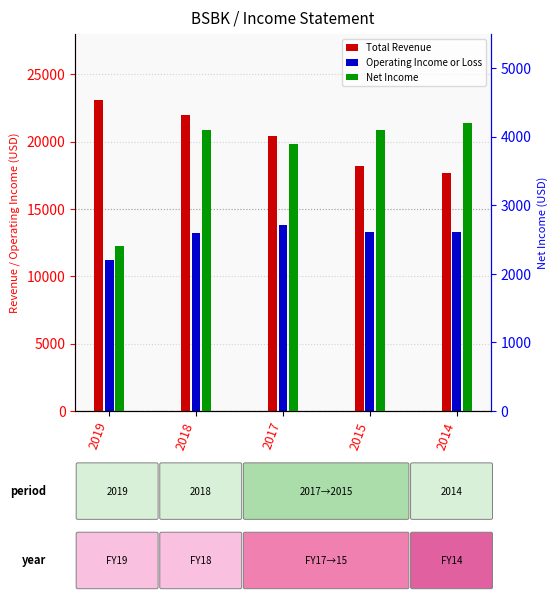

Between 2018 and 2014, which is larger?

2018